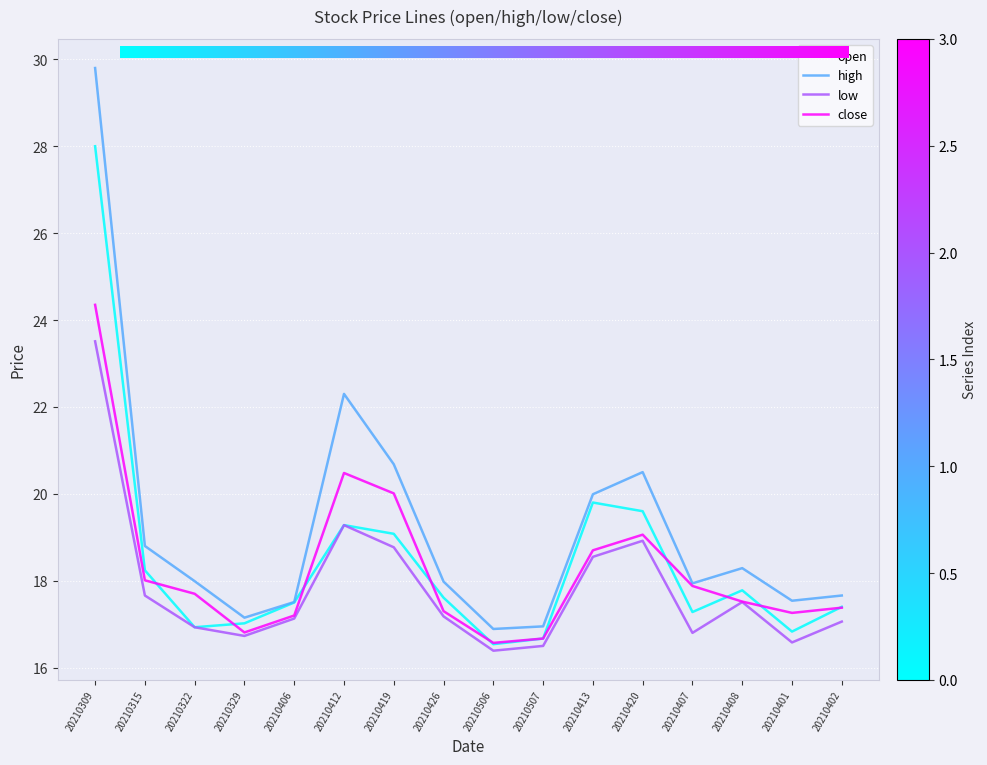

At how many categories does at least one series exceed 24?

1